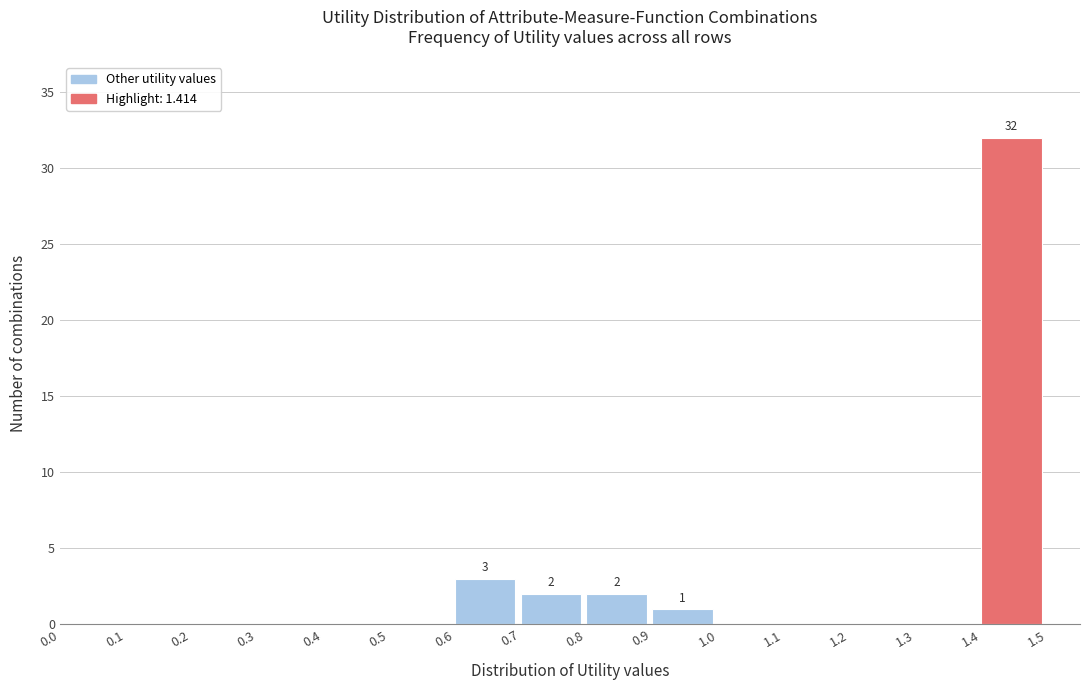

Over which range of the x-axis is the bar tallest?

1.4 to 1.5